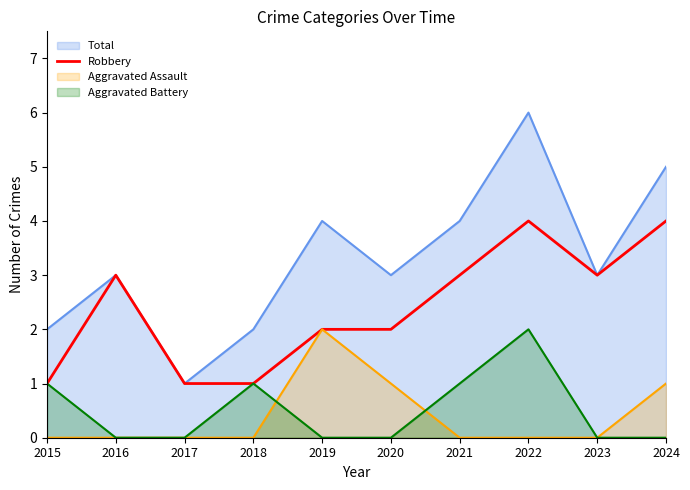

The chart shows a value of 3 at 2021. True or false?

True